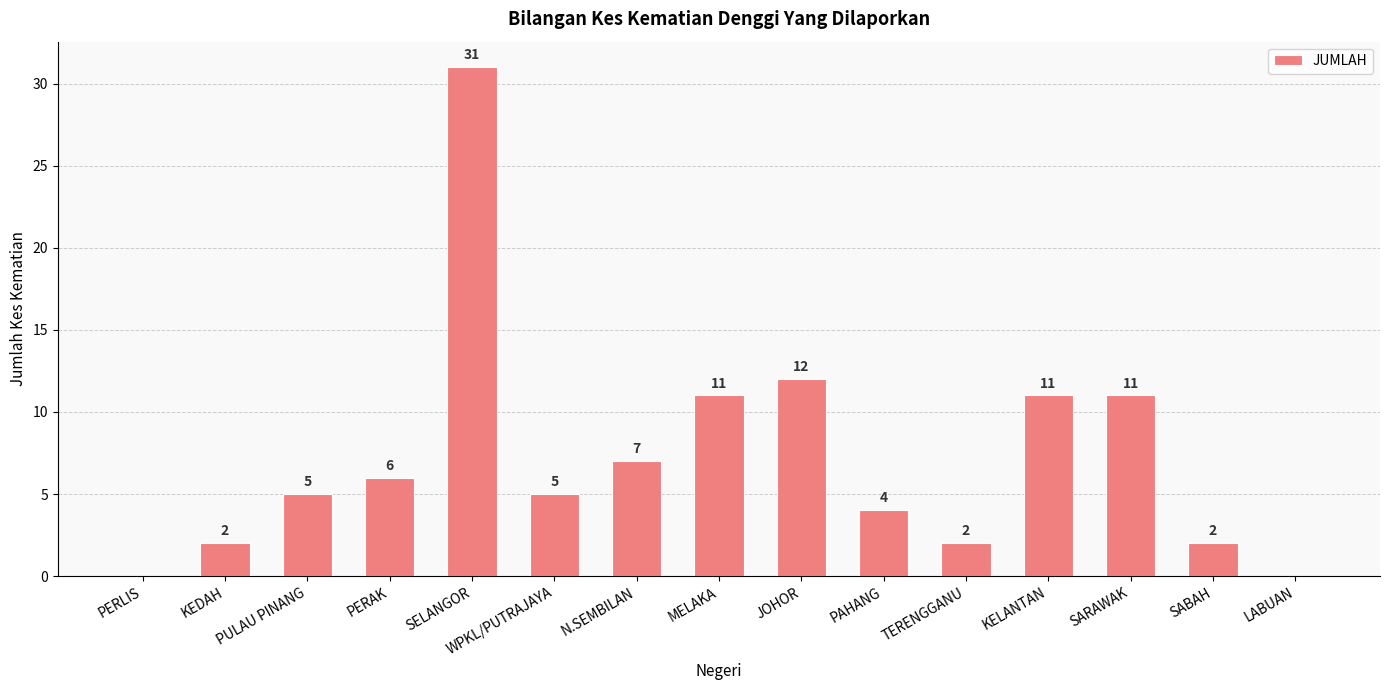

What is the change in value from SELANGOR to JOHOR?

-19